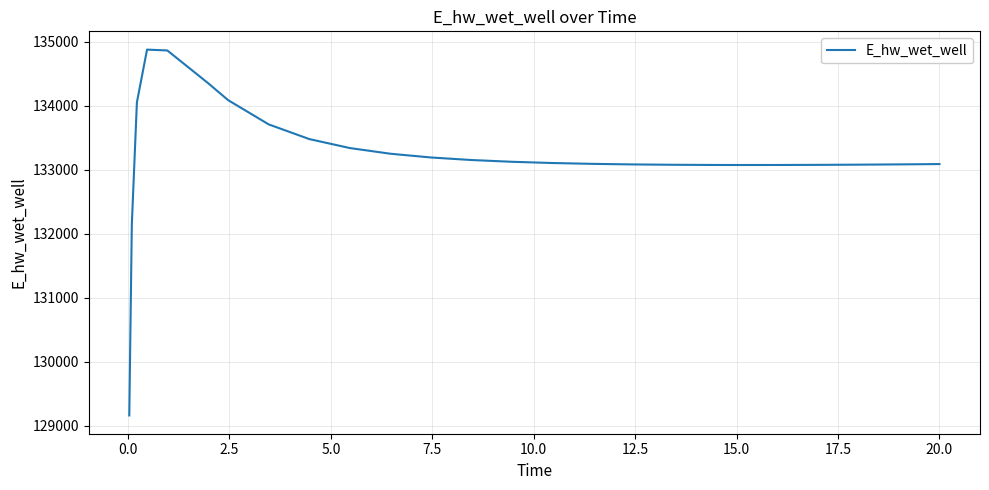

What is the minimum value shown in the chart?

129163.9